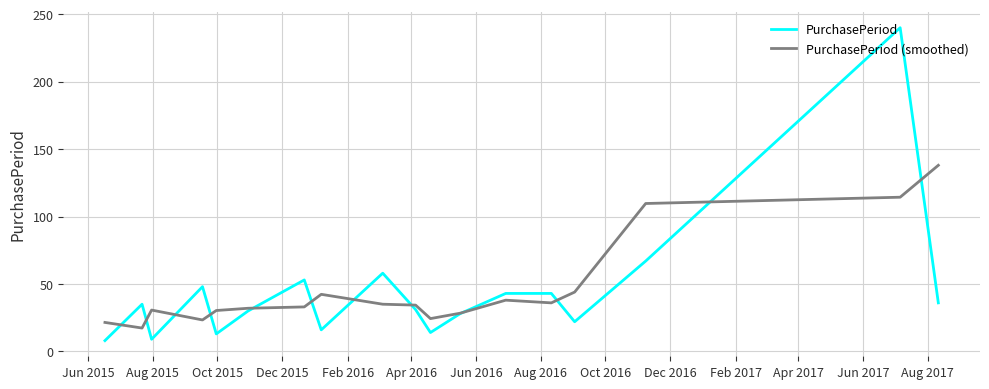

Rank the series by their maximum value, from highest to lowest.

PurchasePeriod, PurchasePeriod (smoothed)